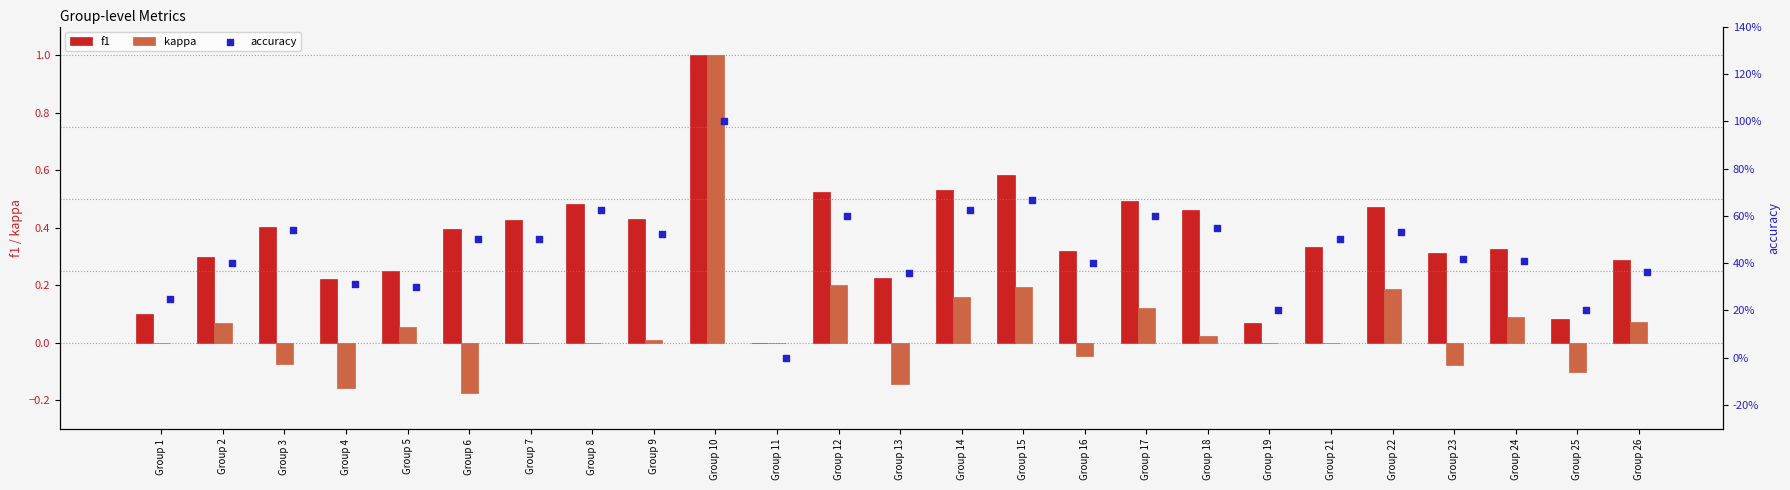

What are all the series names shown in the legend?

f1, kappa, accuracy